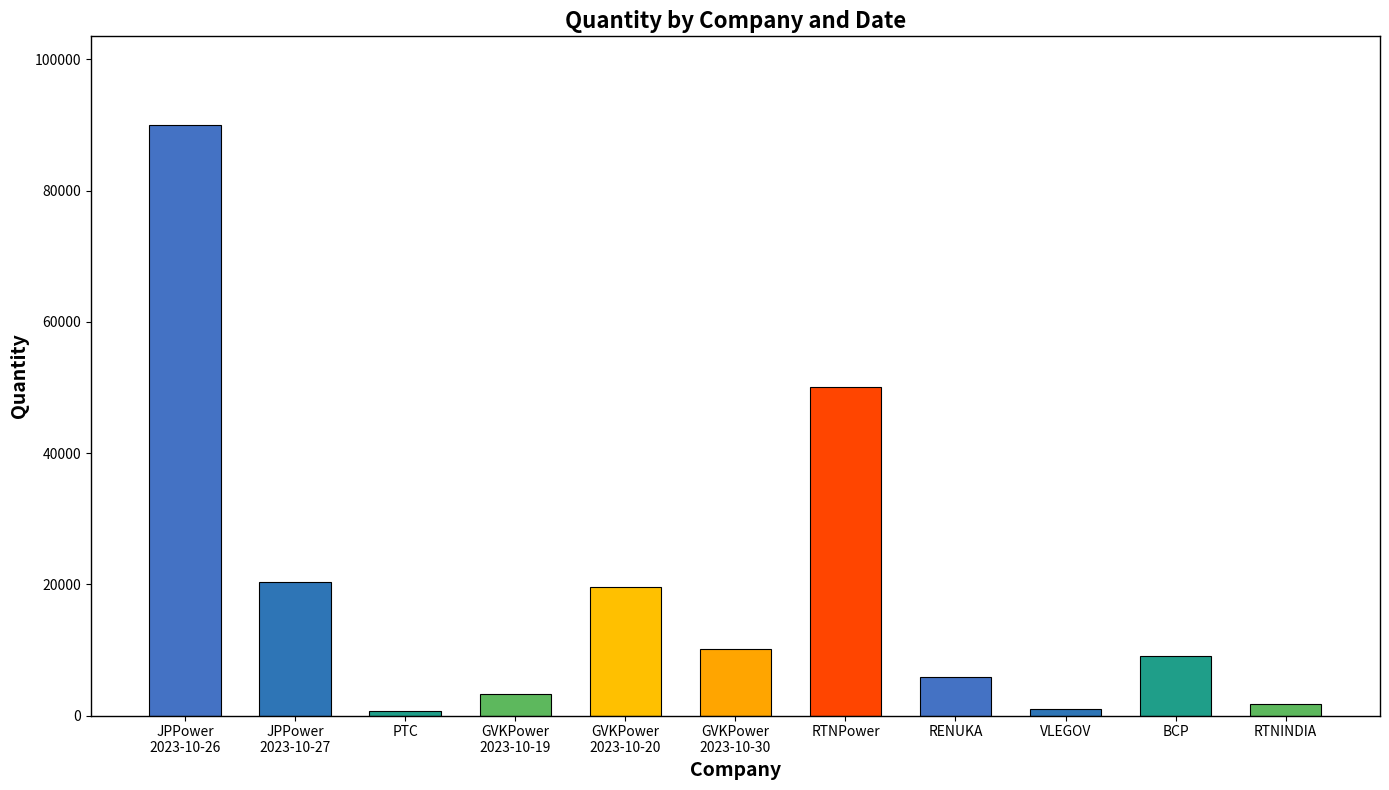

Where is the data nearest to the value 45355?

RTNPower